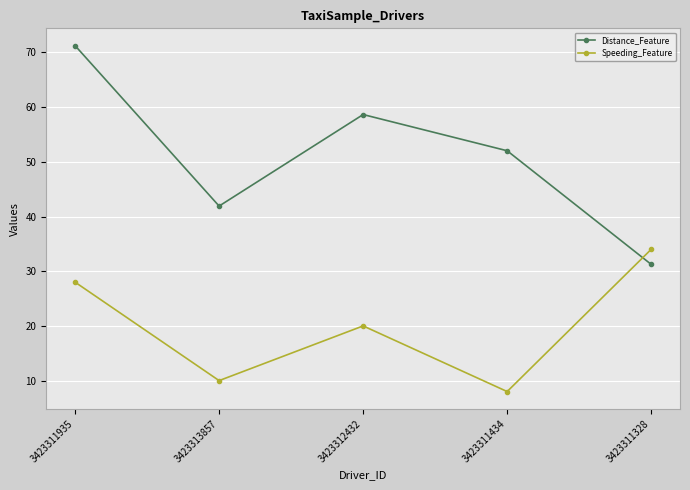

Which series has the largest range (max minus min)?

Distance_Feature